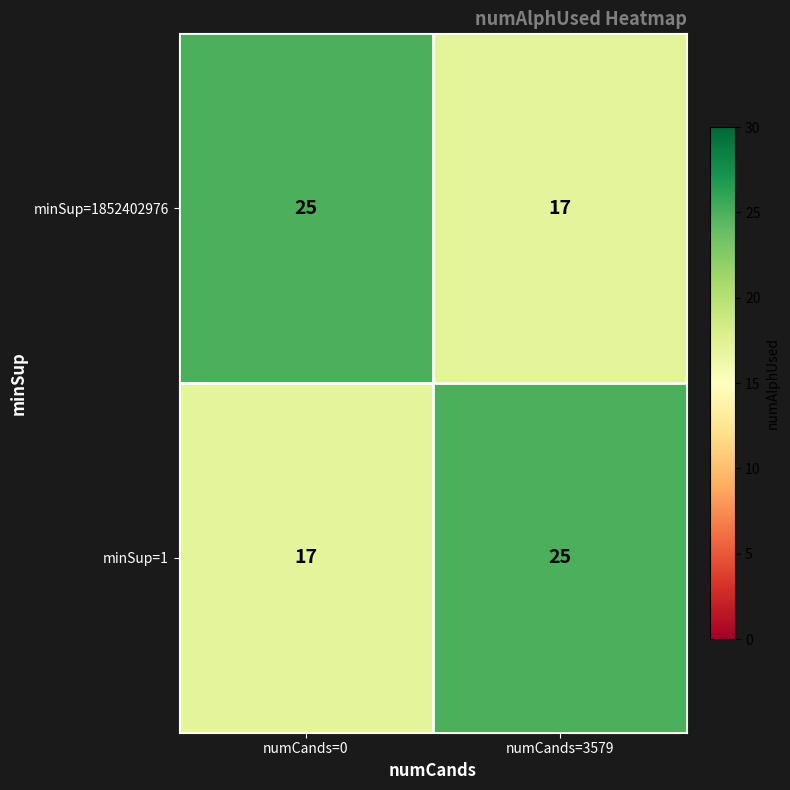

The minSup=1852402976 series shows 17 at numCands=3579. True or false?

True